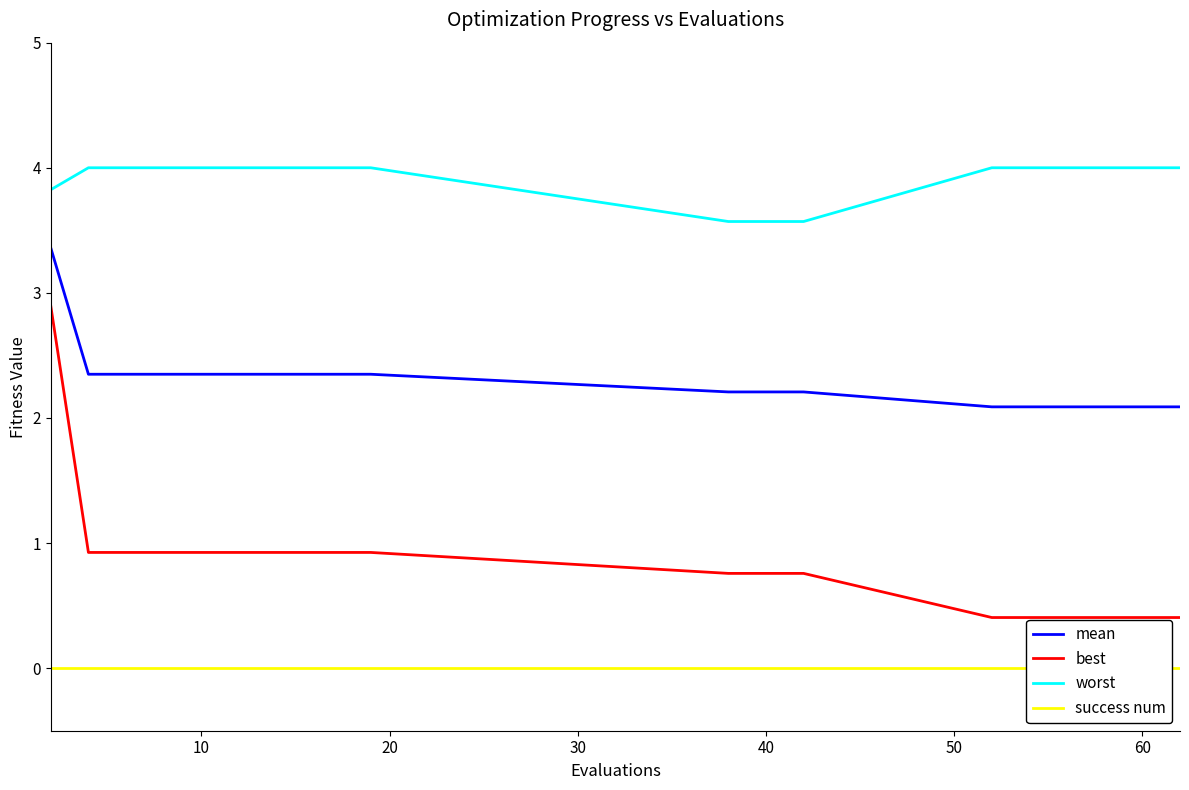

True or false: mean and best cross at least once.

False